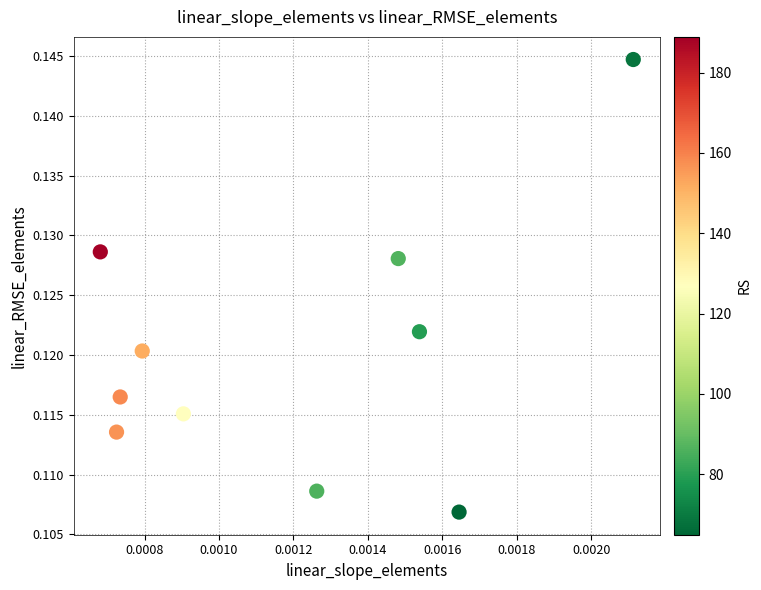

How many points are shown in the scatter plot?

10